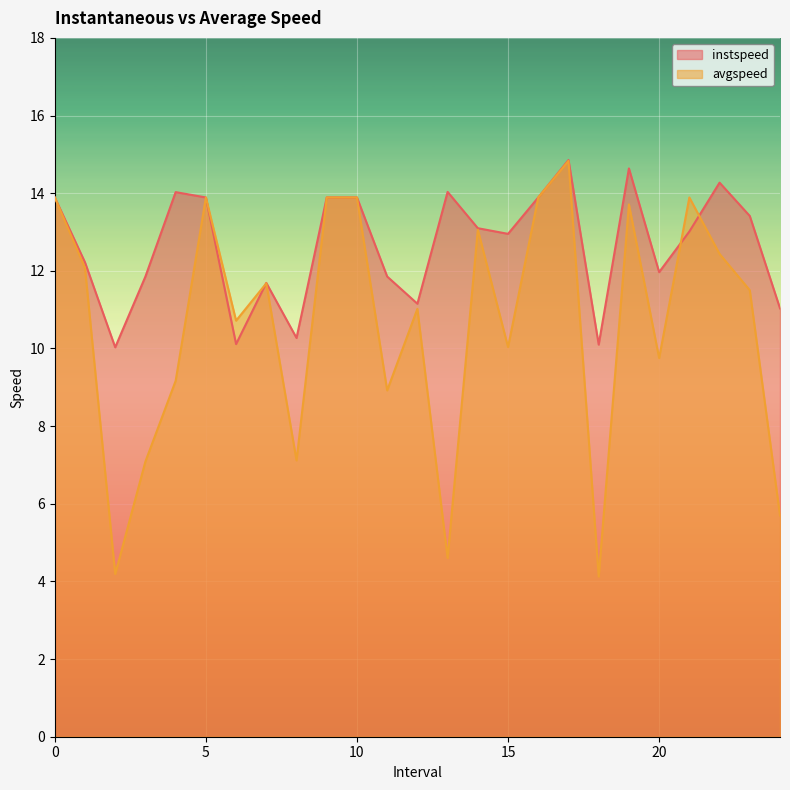

What is the spread (max minus min) of values at 4.0?

4.9